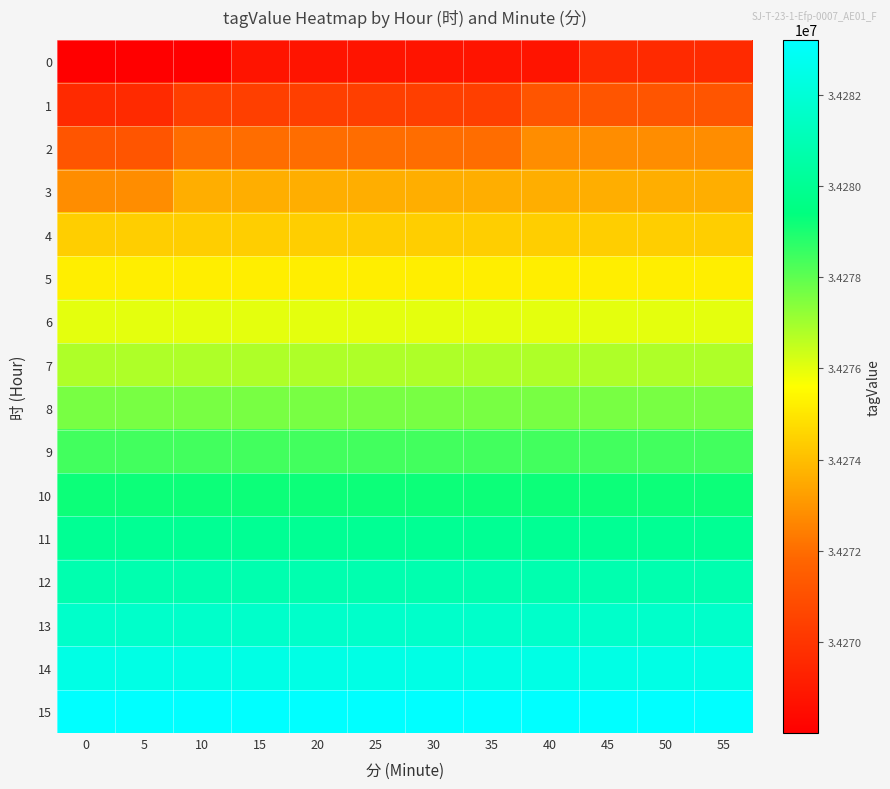

Rank the series by their maximum value, from highest to lowest.

15, 14, 13, 12, 11, 10, 9, 8, 7, 6, 5, 4, 3, 2, 1, 0